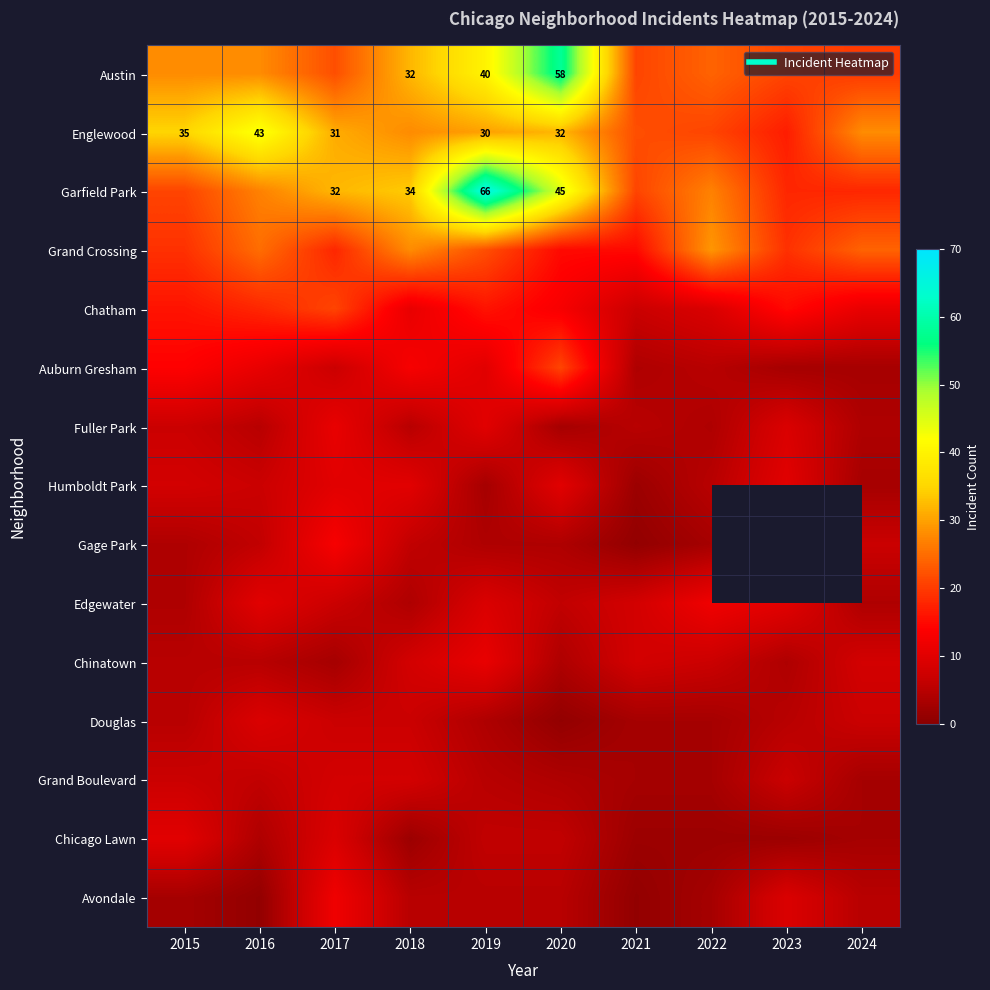

Which category has the lowest value in the Garfield Park series?

2023